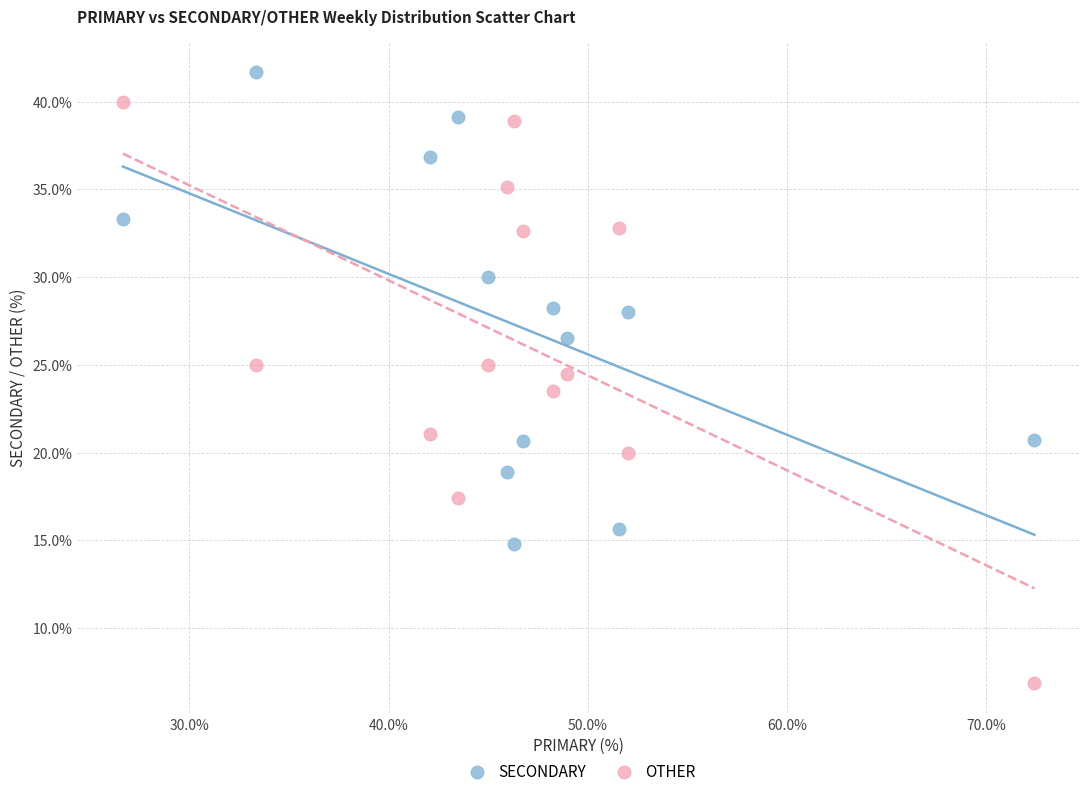

Across all data points, what is the range of X values (max minus min)?

45.7